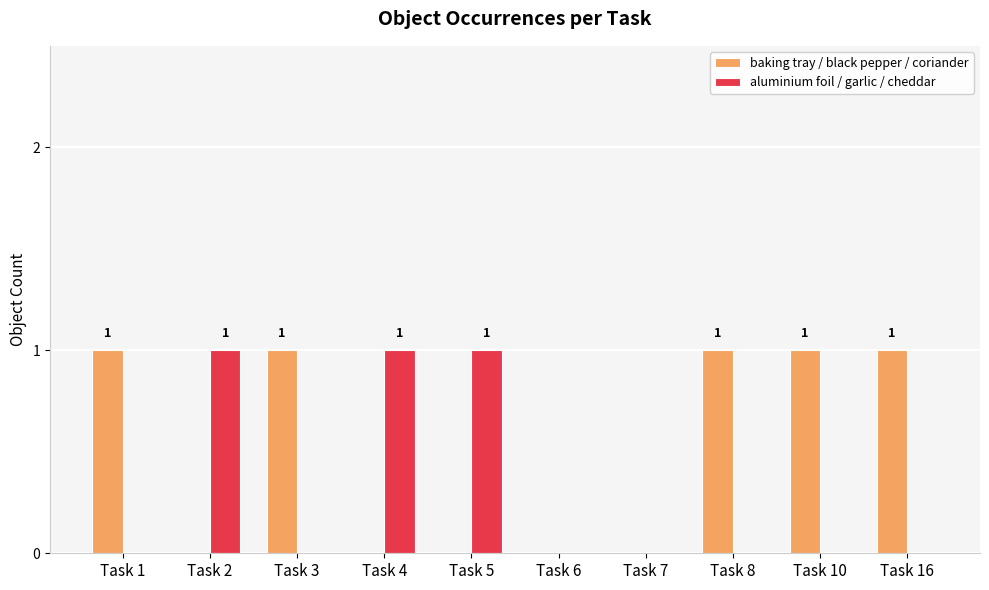

Is it true that baking tray / black pepper / coriander equals 1 at Task 5?

False